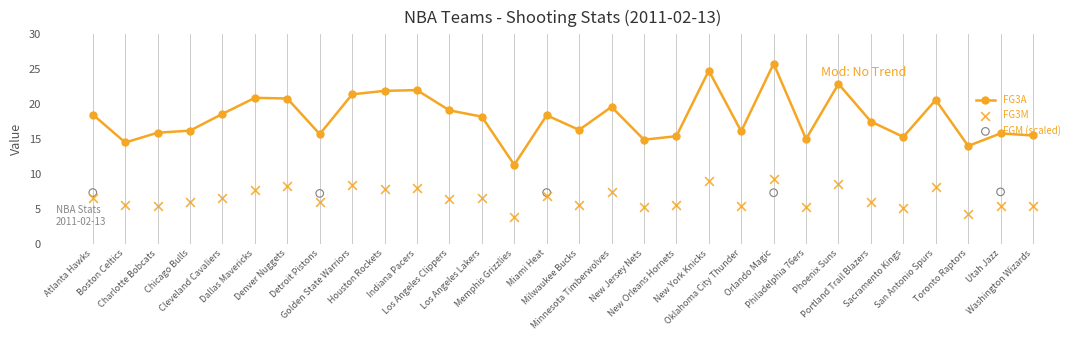

Which series reaches the minimum Y coordinate?

FG3M